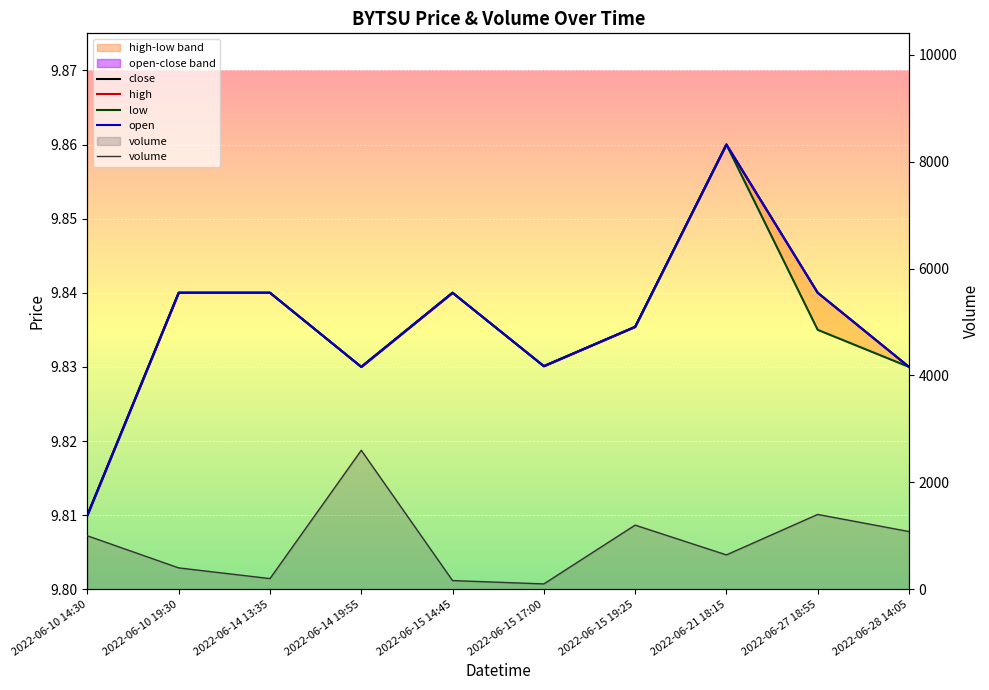

Reading left to right, transcribe all the data shown in this chart.

close: 9.8	9.8	9.8	9.8	9.8	9.8	9.8	9.9	9.8	9.8
high: 9.8	9.8	9.8	9.8	9.8	9.8	9.8	9.9	9.8	9.8
low: 9.8	9.8	9.8	9.8	9.8	9.8	9.8	9.9	9.8	9.8
open: 9.8	9.8	9.8	9.8	9.8	9.8	9.8	9.9	9.8	9.8
volume: 1000.0	400.0	200.0	2600.0	163.0	100.0	1200.0	643.0	1400.0	1080.0